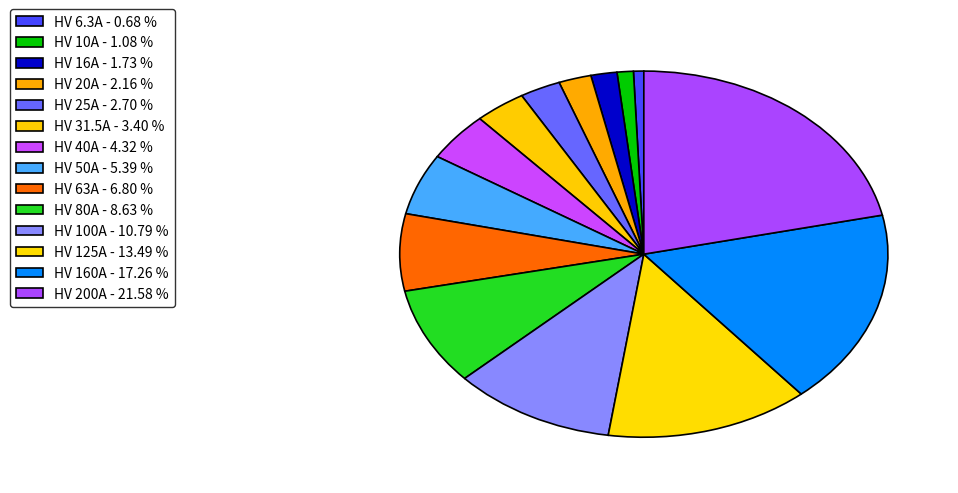

Which slice is the largest?

HV 200A